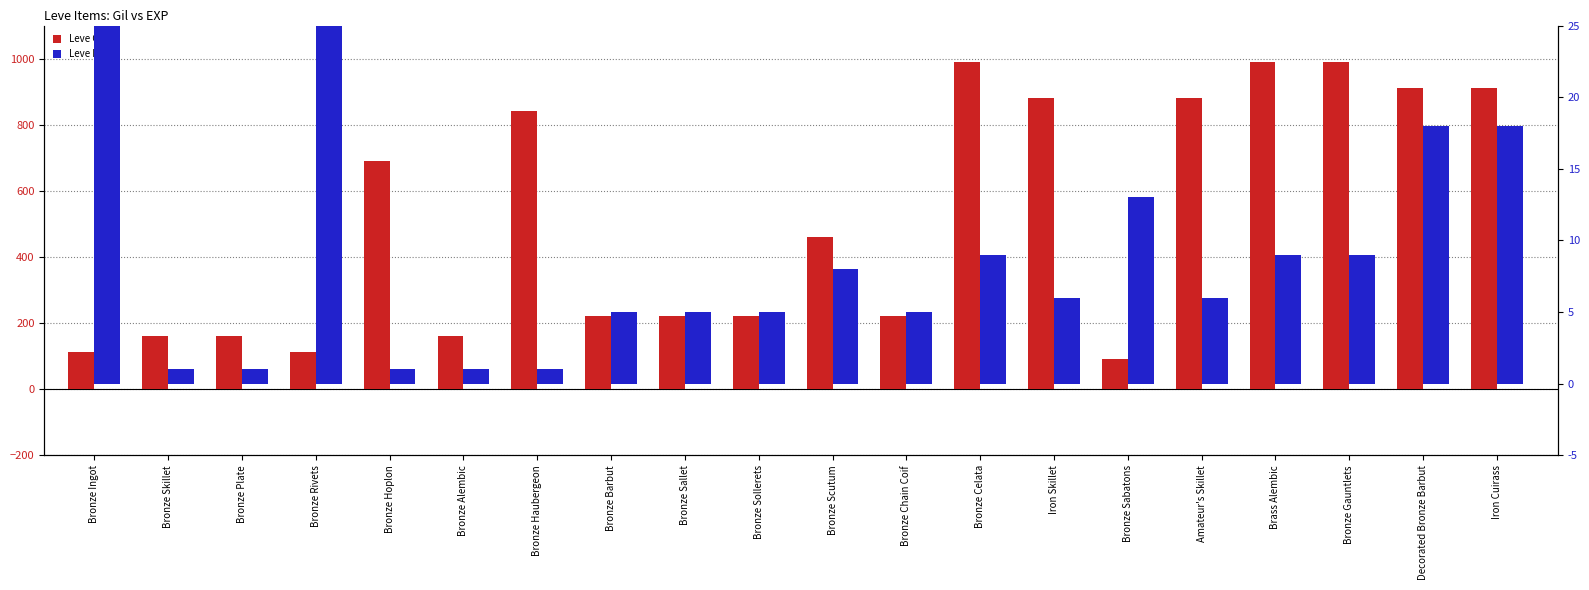

At which label is Leve EXP closest to 315?

Decorated Bronze Barbut